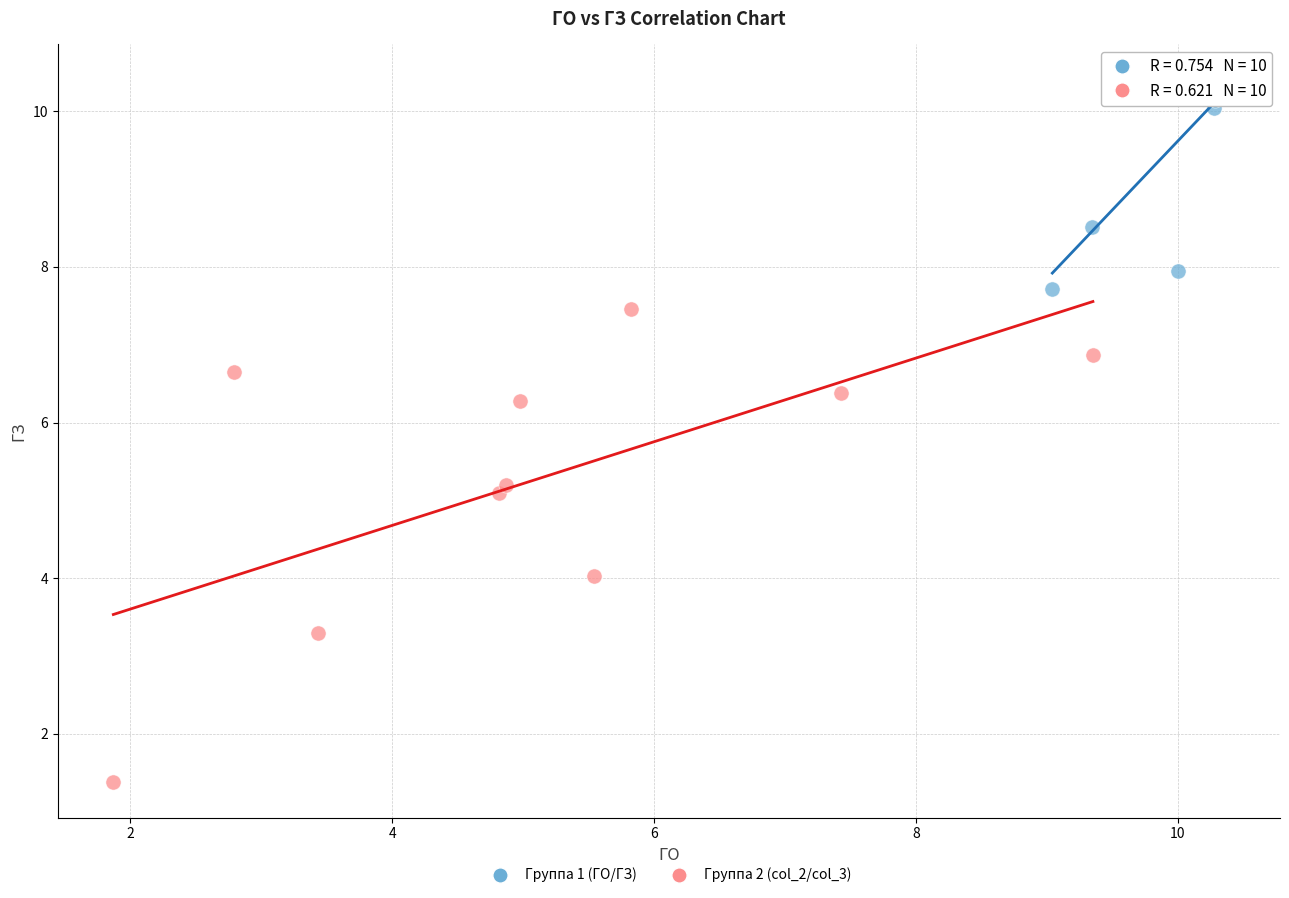

What are all the series names shown in the legend?

Группа 1 (ГО/ГЗ), Группа 2 (col_2/col_3)